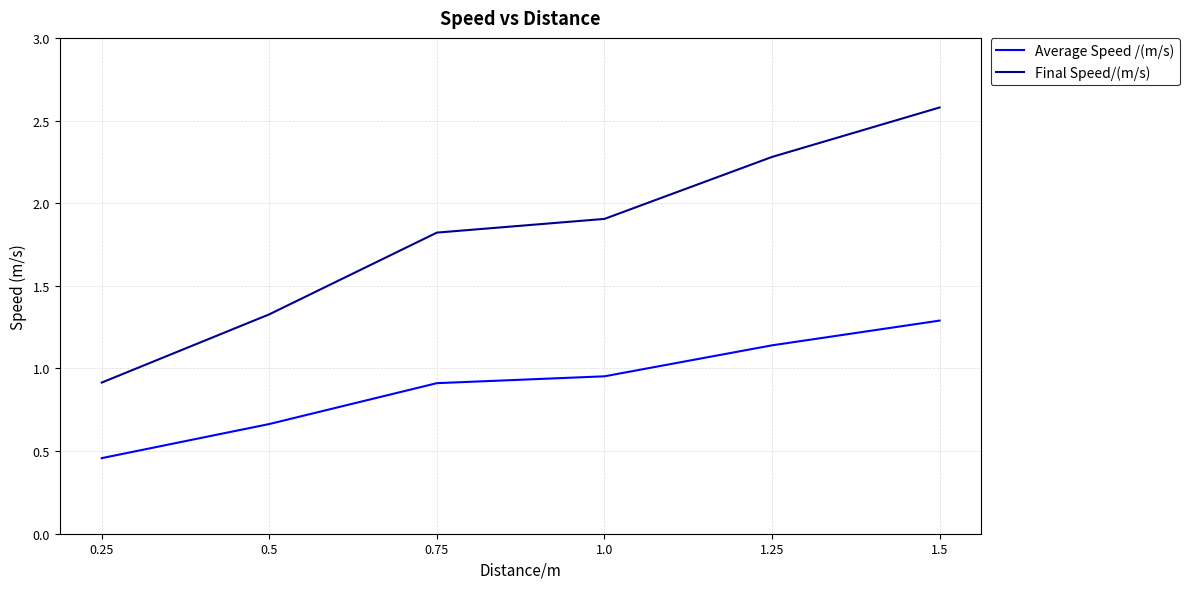

What is the lowest value of the Final Speed/(m/s) series?

0.9